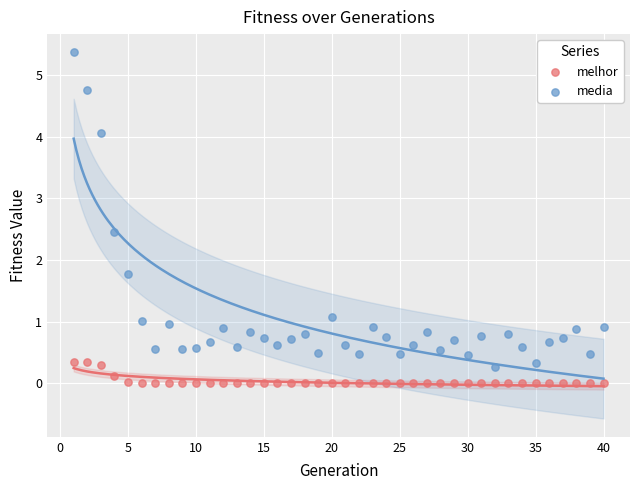

Across all data points, what is the range of X values (max minus min)?

39.0